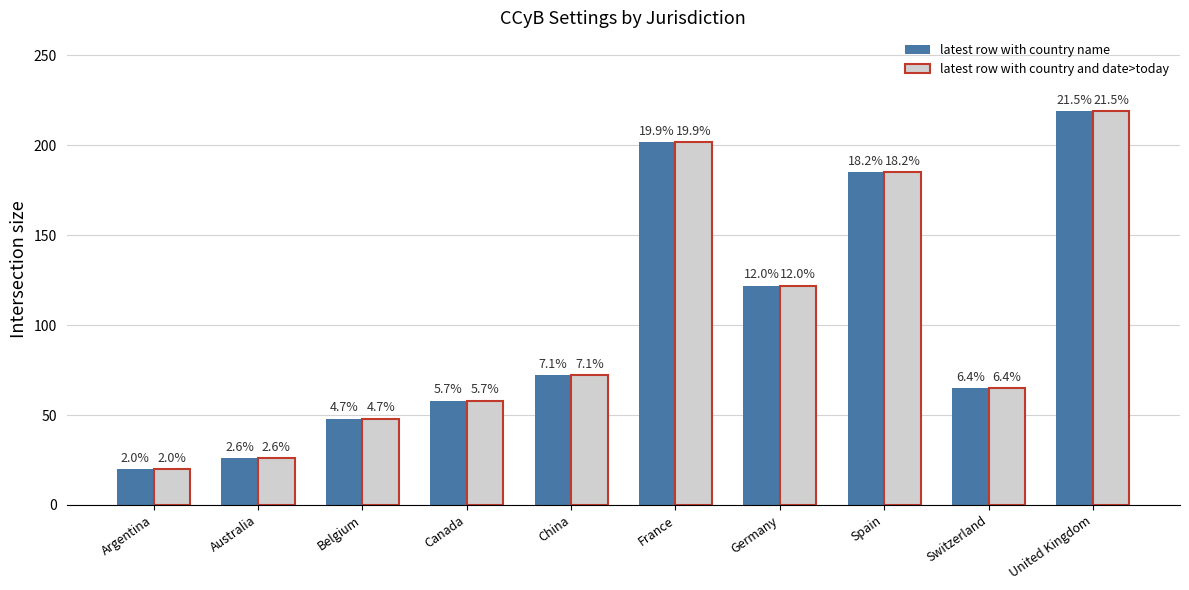

Where does the latest row with country name series first go above 72?

France